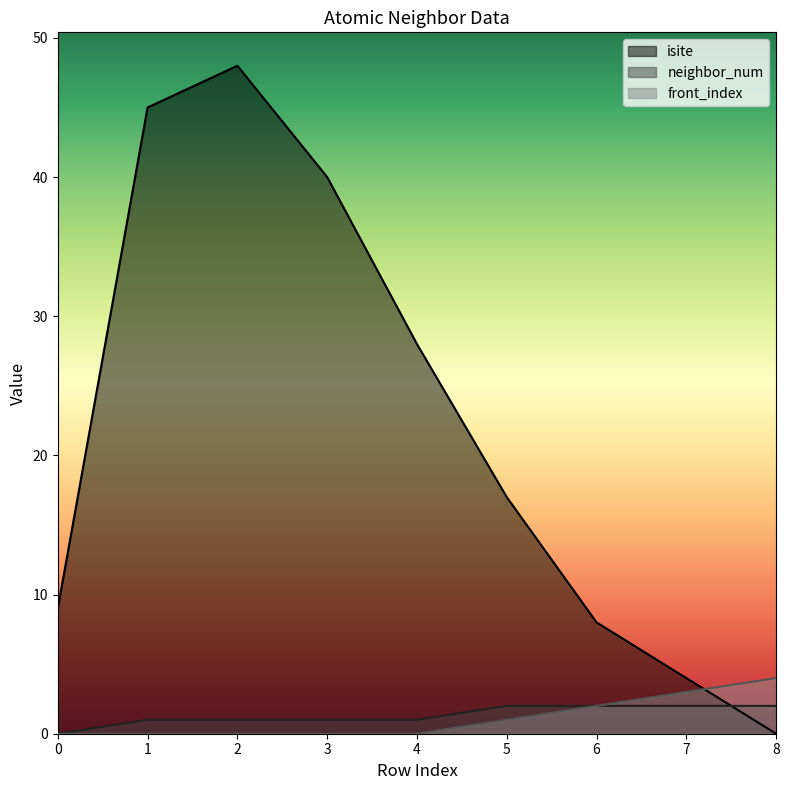

How many data points in isite are less than 17?

4